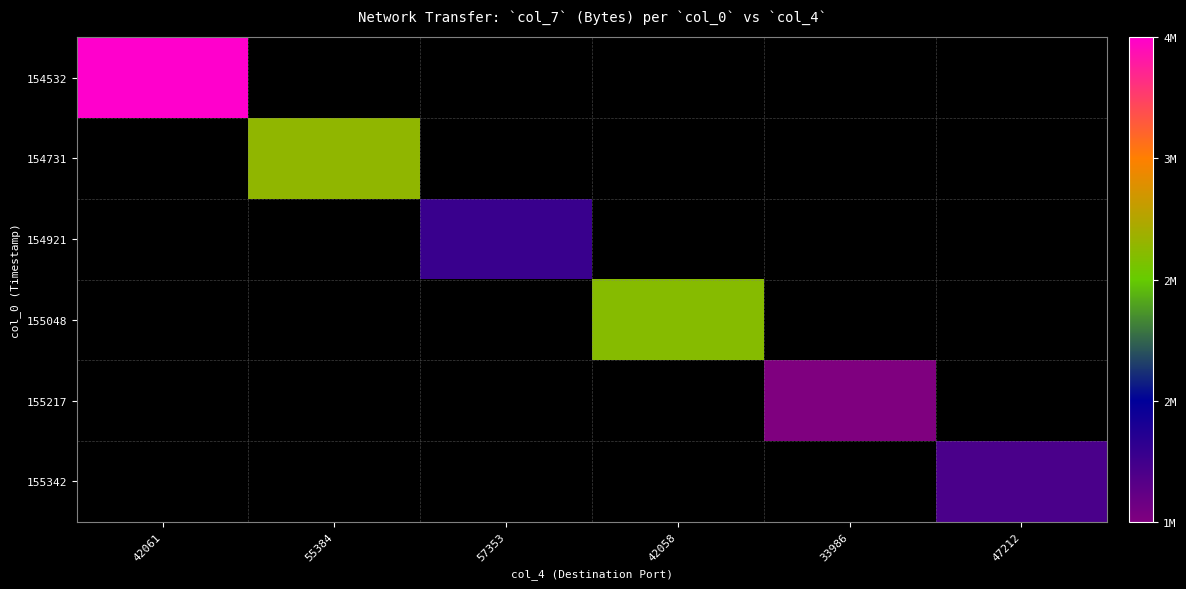

Is the value of 154532 at 47212 greater than the value of 154731 at 55384?

No